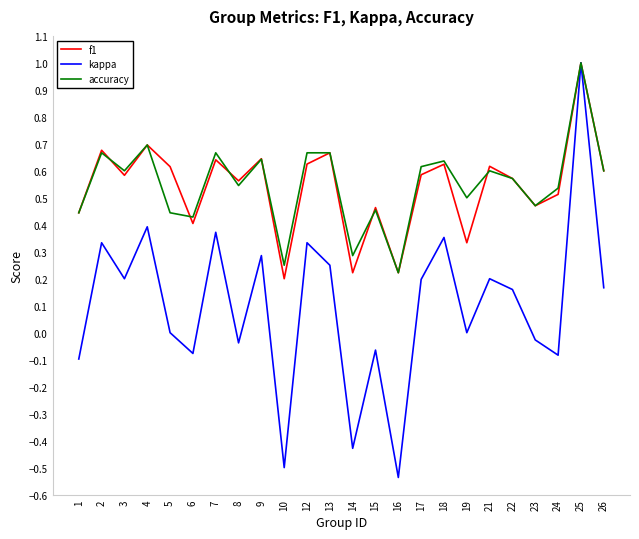

At which category is the sum across all series the highest?

25